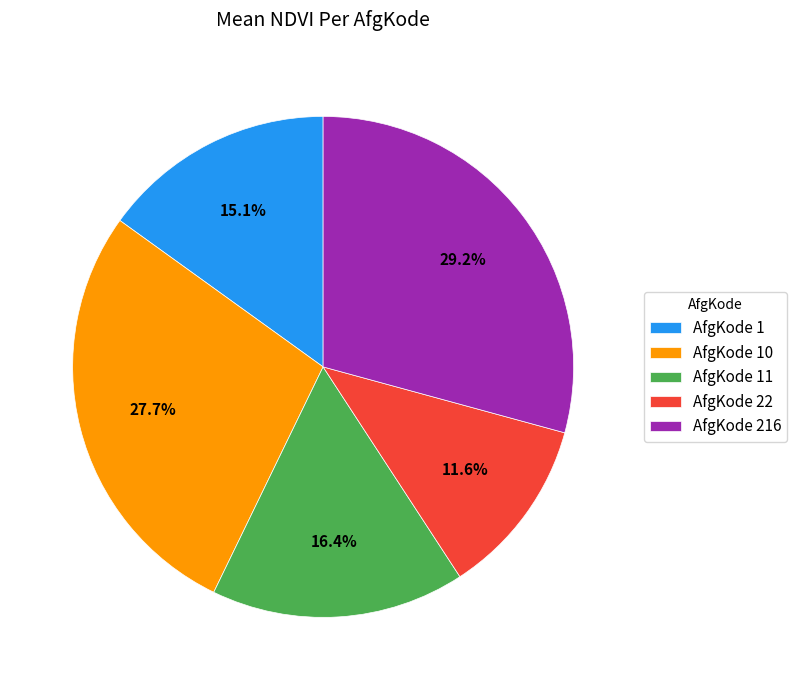

How many segments does this pie chart have?

5